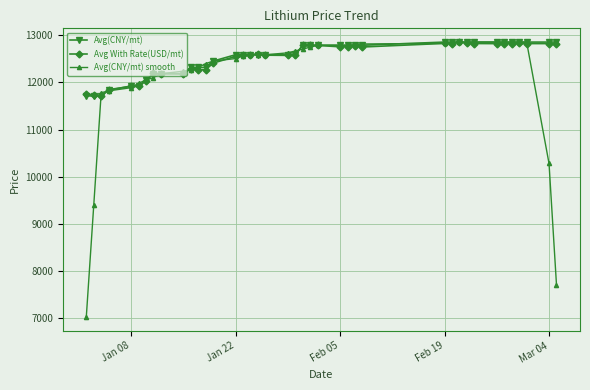

How many data points in Avg(CNY/mt) are less than 12584?

14